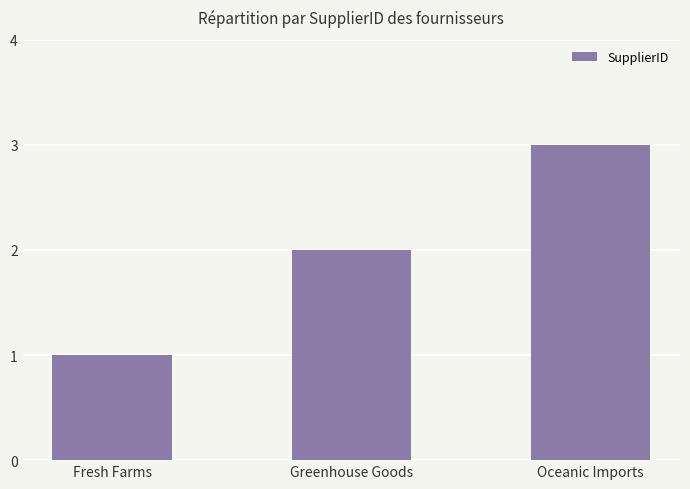

What is the difference between the second highest and minimum values?

1